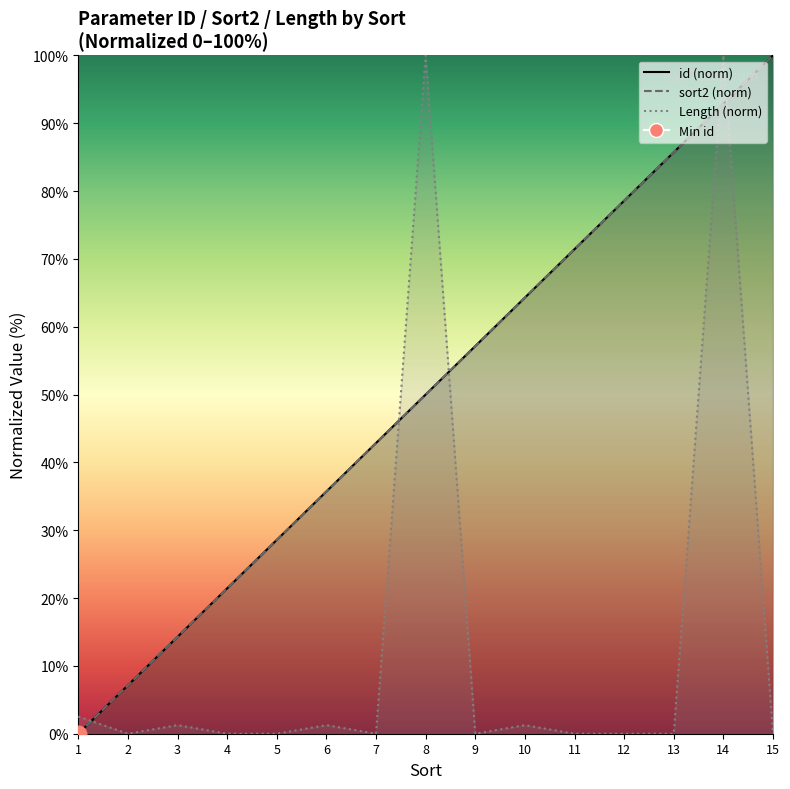

True or false: id has more than 1 points higher than both neighbors.

False